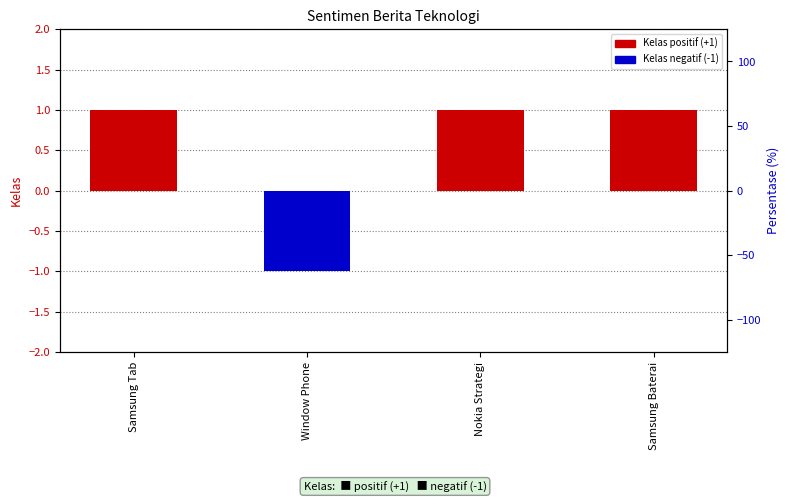

What is the sum of all Kelas (positif) values?

3